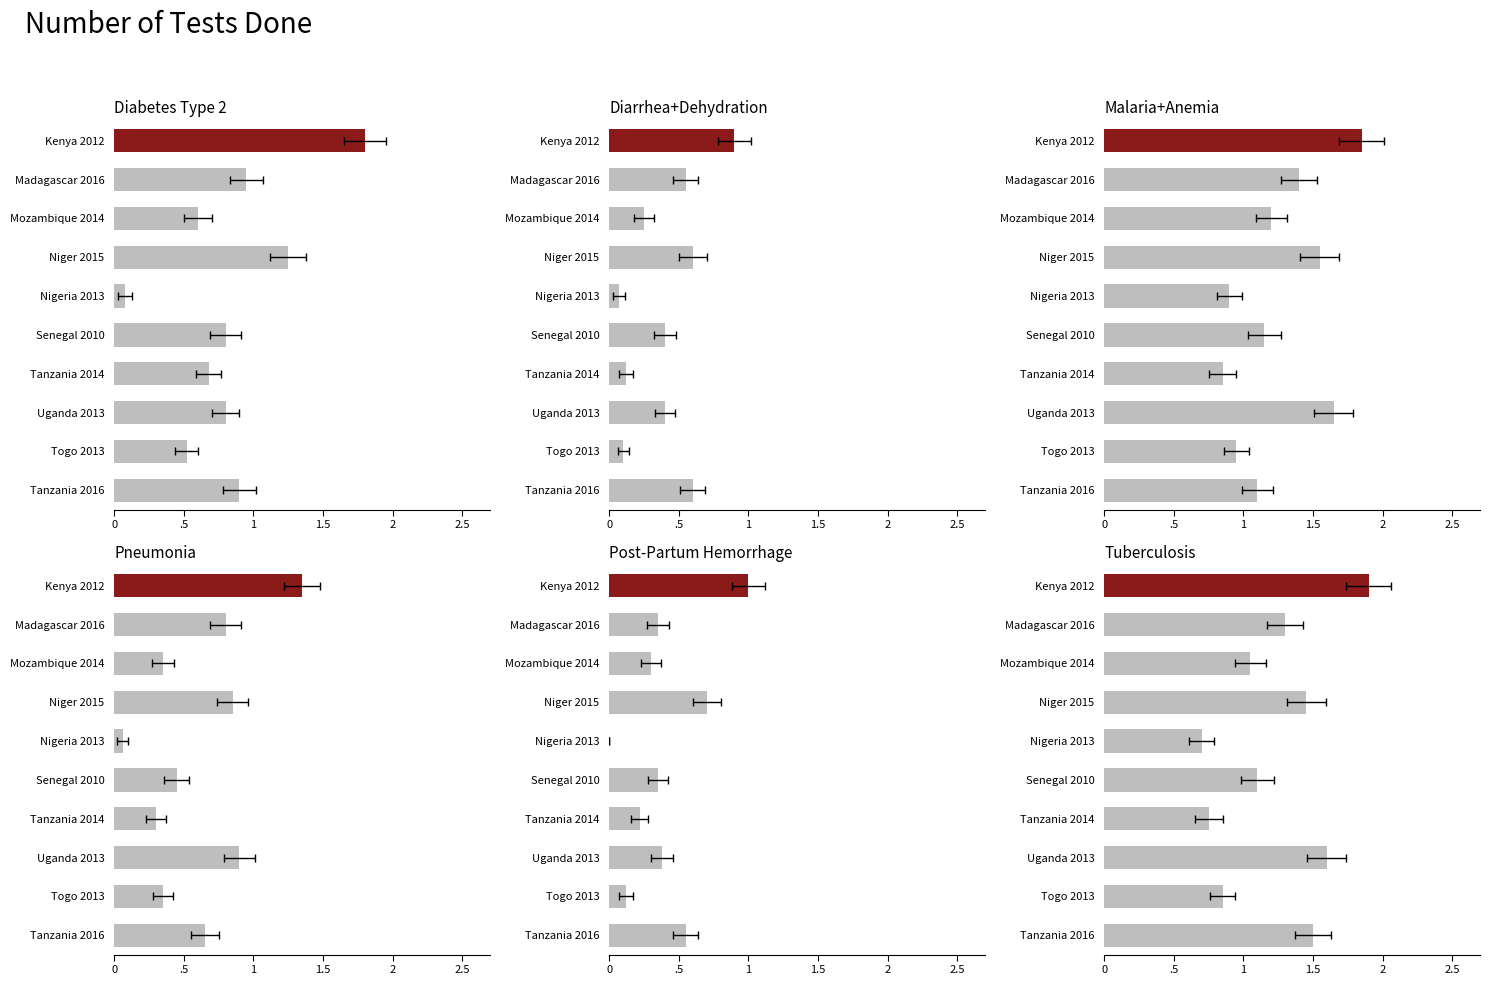

Is it true that Malaria+Anemia equals 1.6 at Uganda 2013?

True